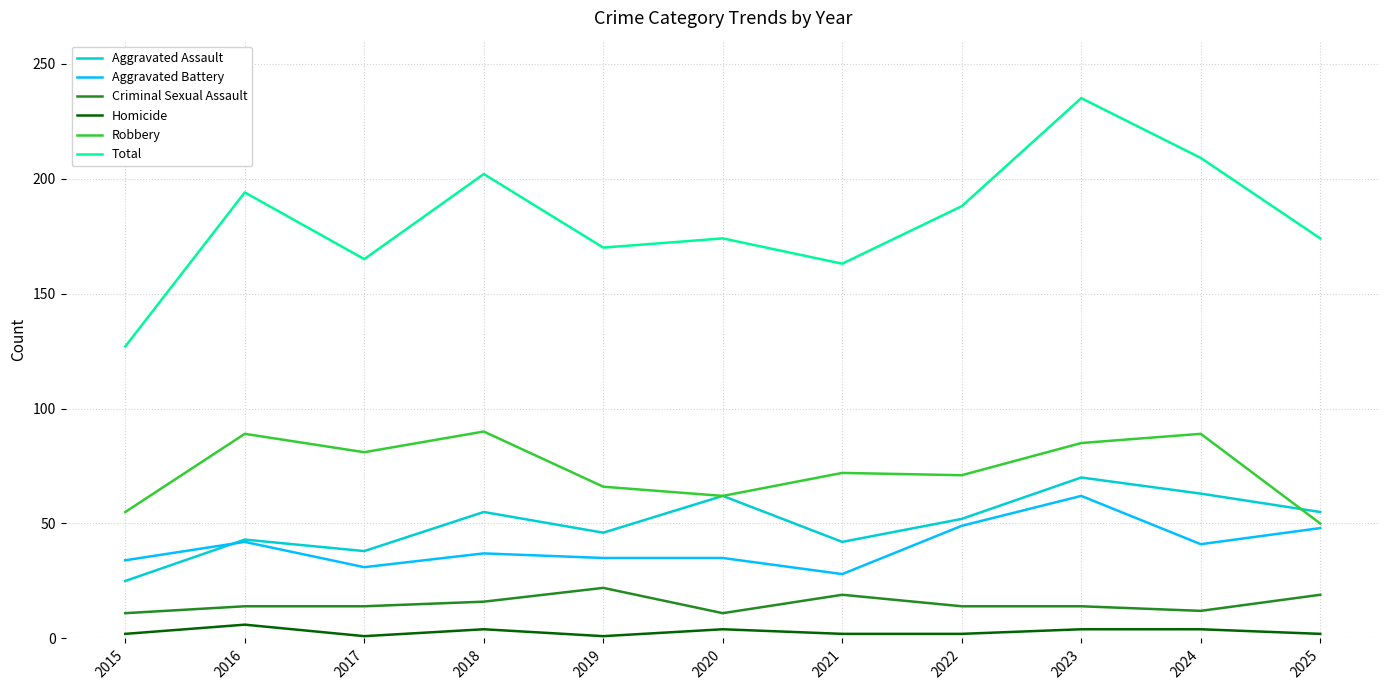

True or false: Criminal Sexual Assault has a value of 22 at 2019.

True